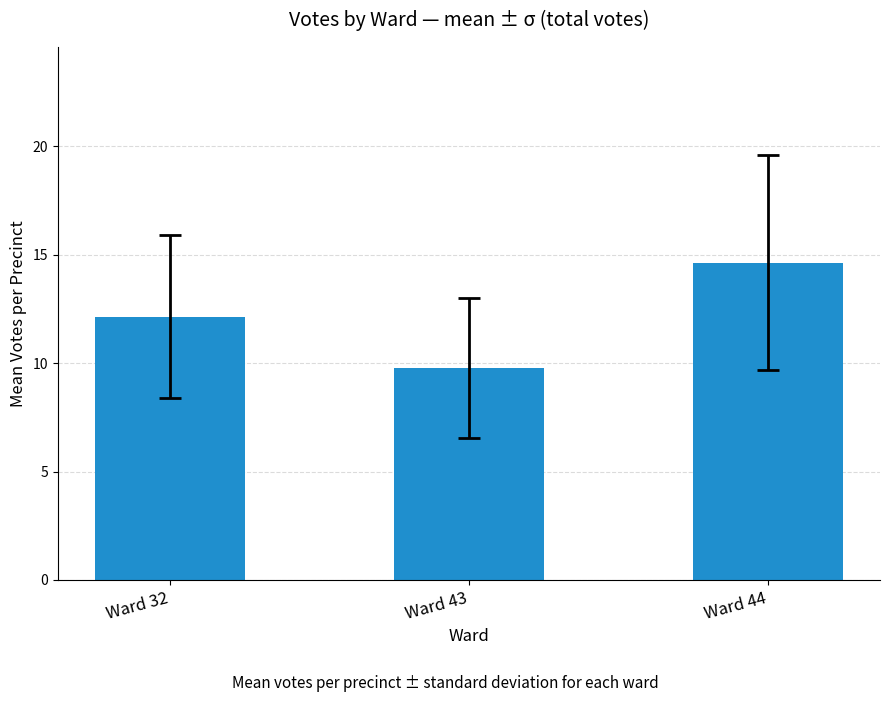

List the labels in order of value, largest first.

Ward 44, Ward 32, Ward 43